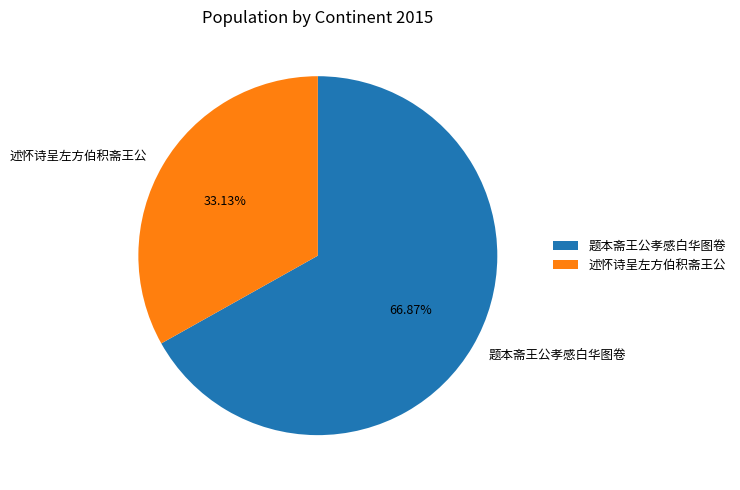

Is the sum of 述怀诗呈左方伯积斋王公 and 题本斋王公孝感白华图卷 greater than half?

Yes